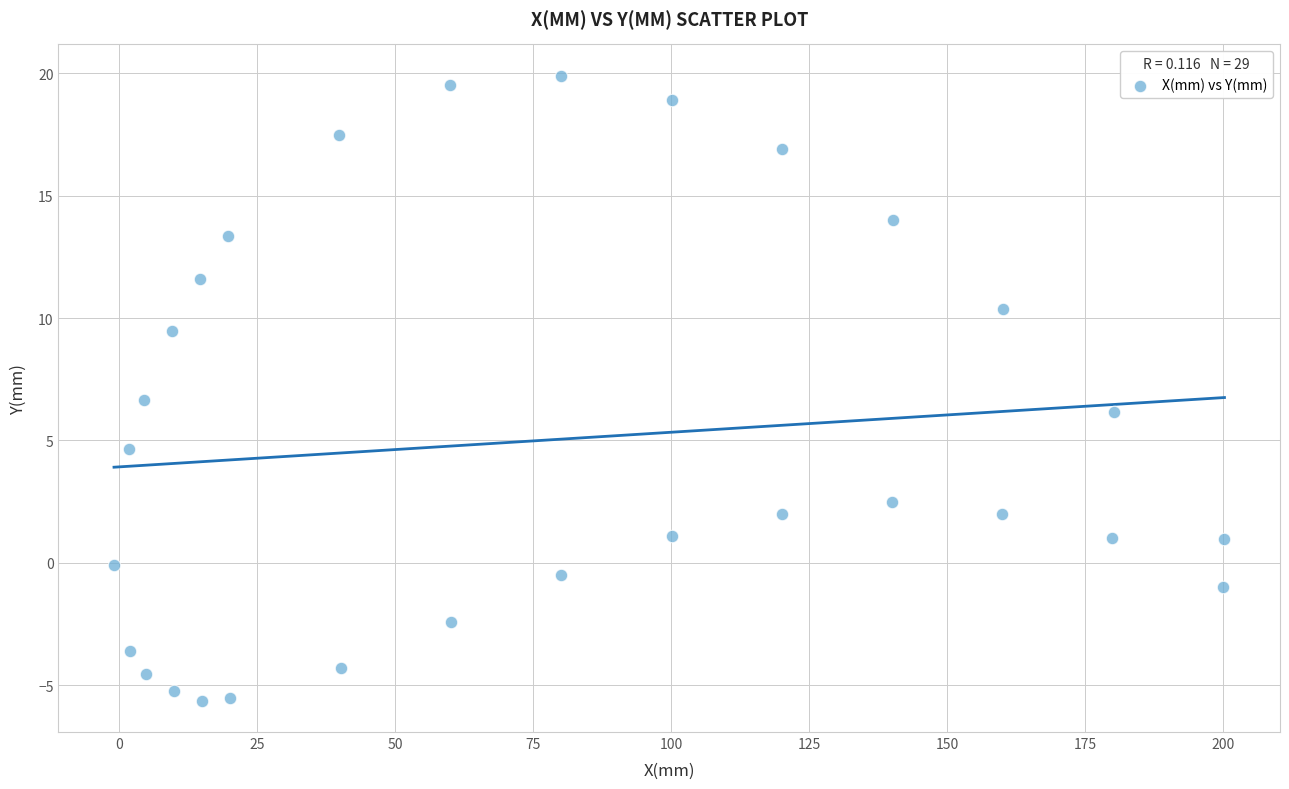

What is the range of Y values (max minus min)?

25.5